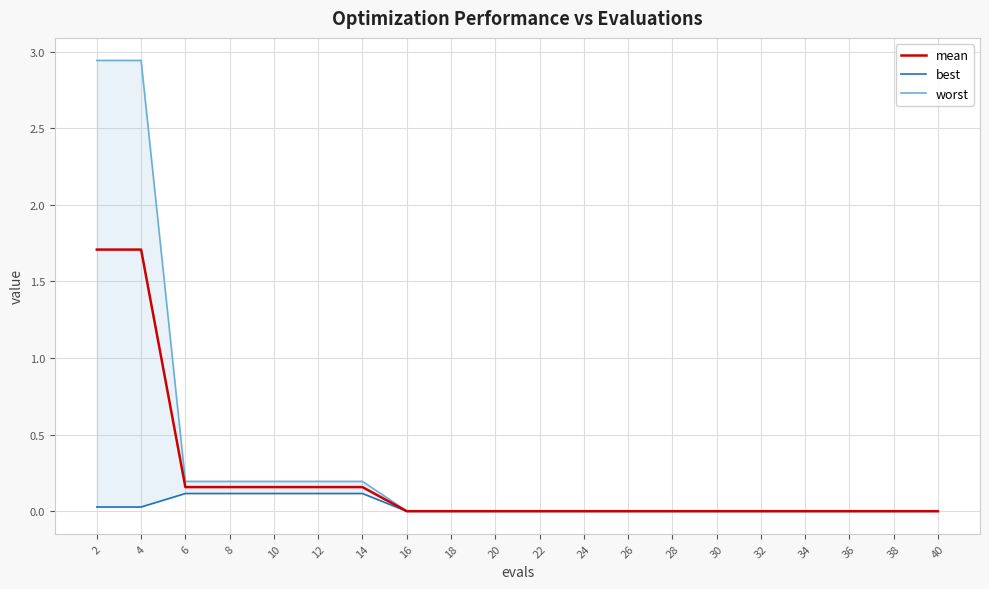

True or false: worst and best intersect in this chart.

False